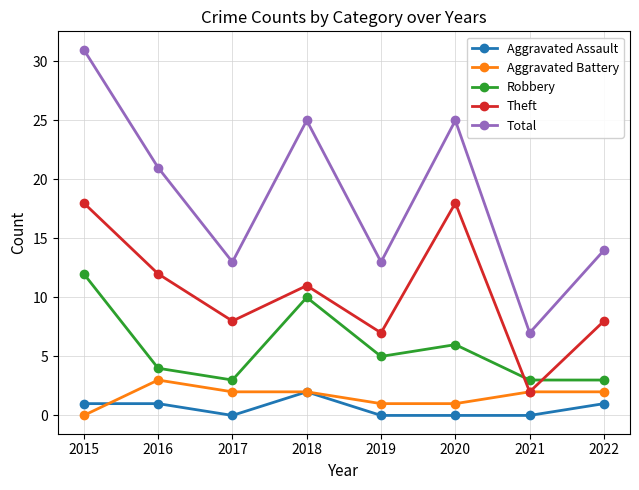

True or false: Aggravated Assault and Theft intersect in this chart.

False